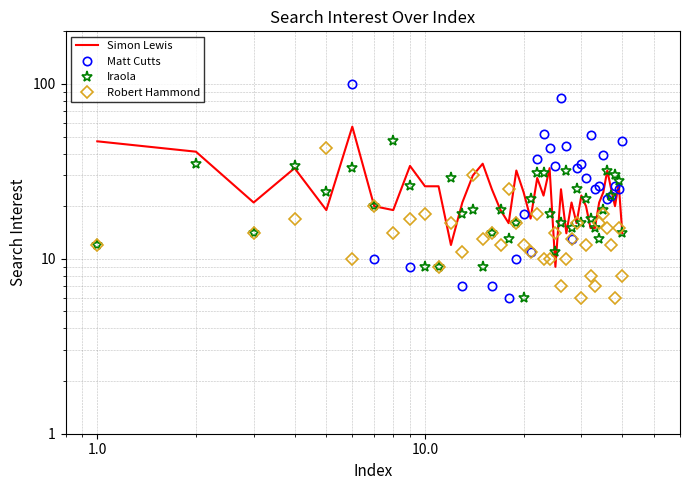

How many series are shown in this chart?

4